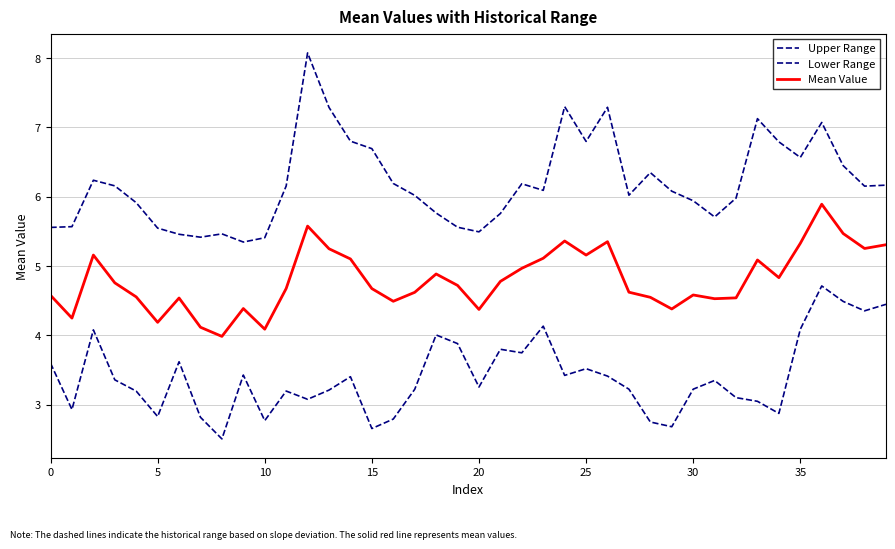

Does the chart have visible grid lines?

Yes